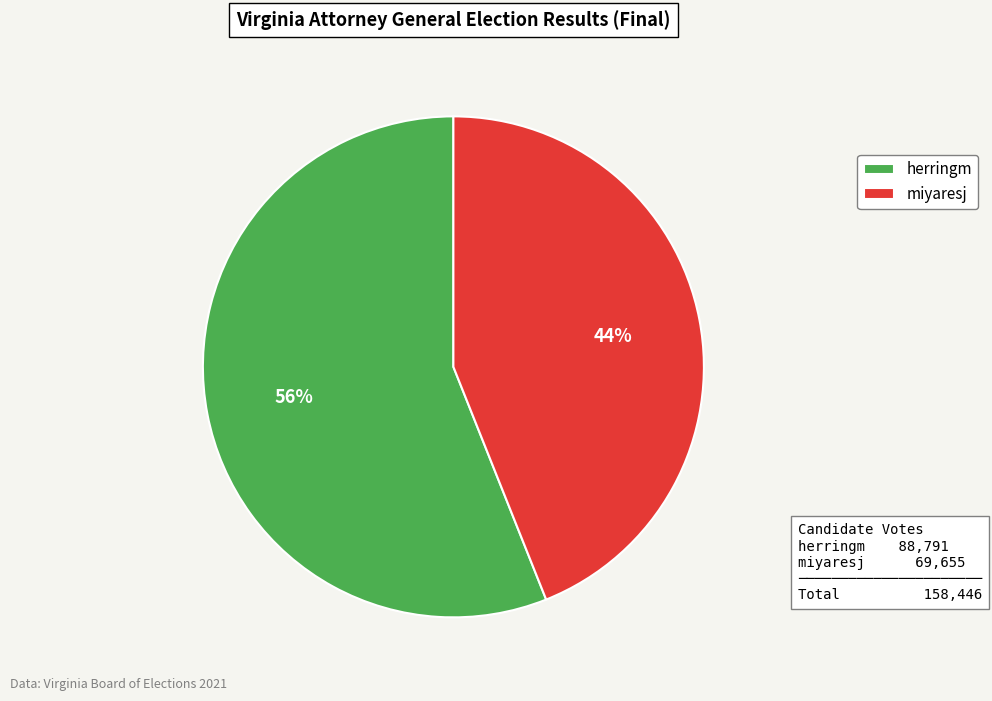

To the nearest percent, what portion does herringm represent?

56%